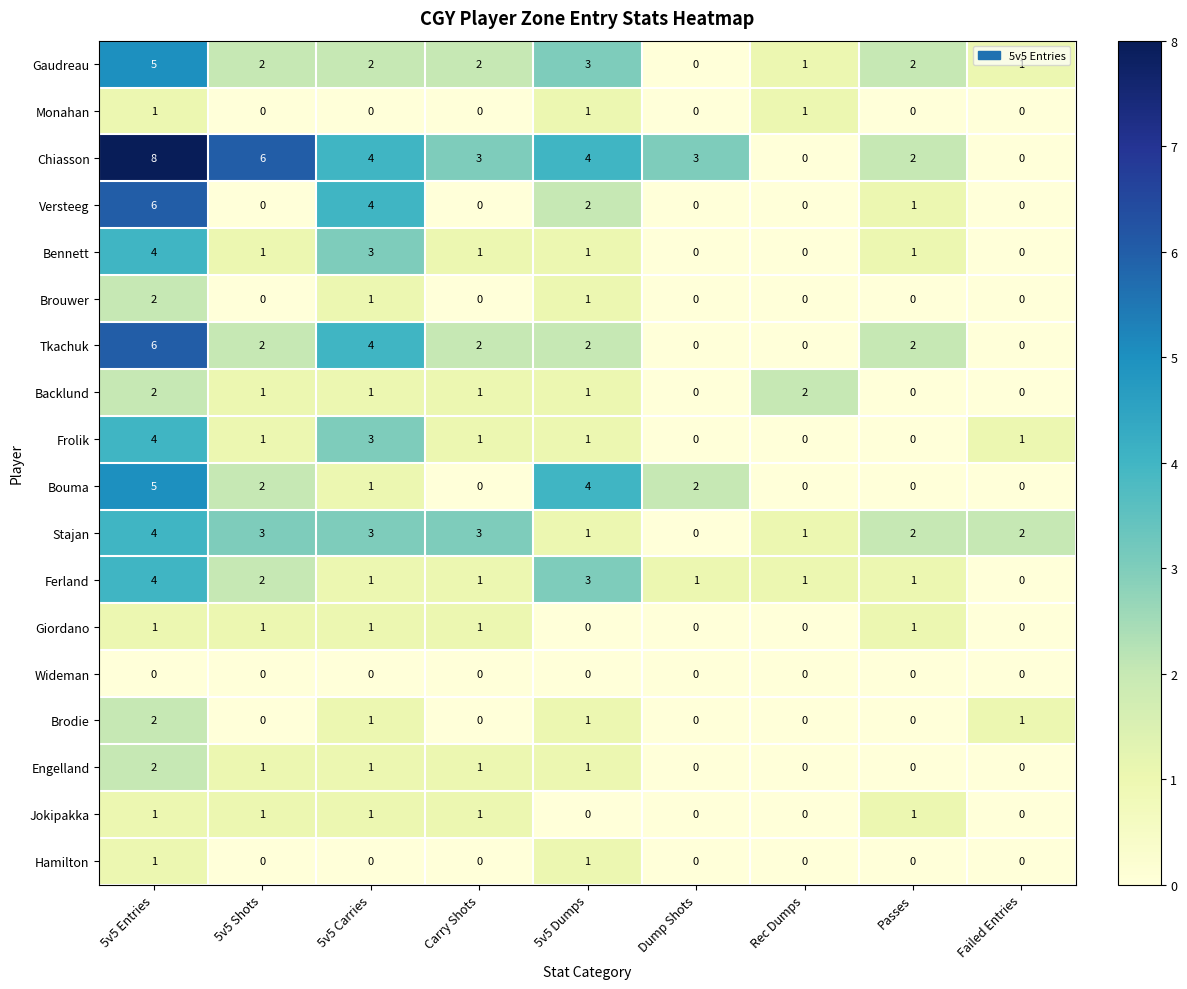

What is the sum of all Monahan values?

3